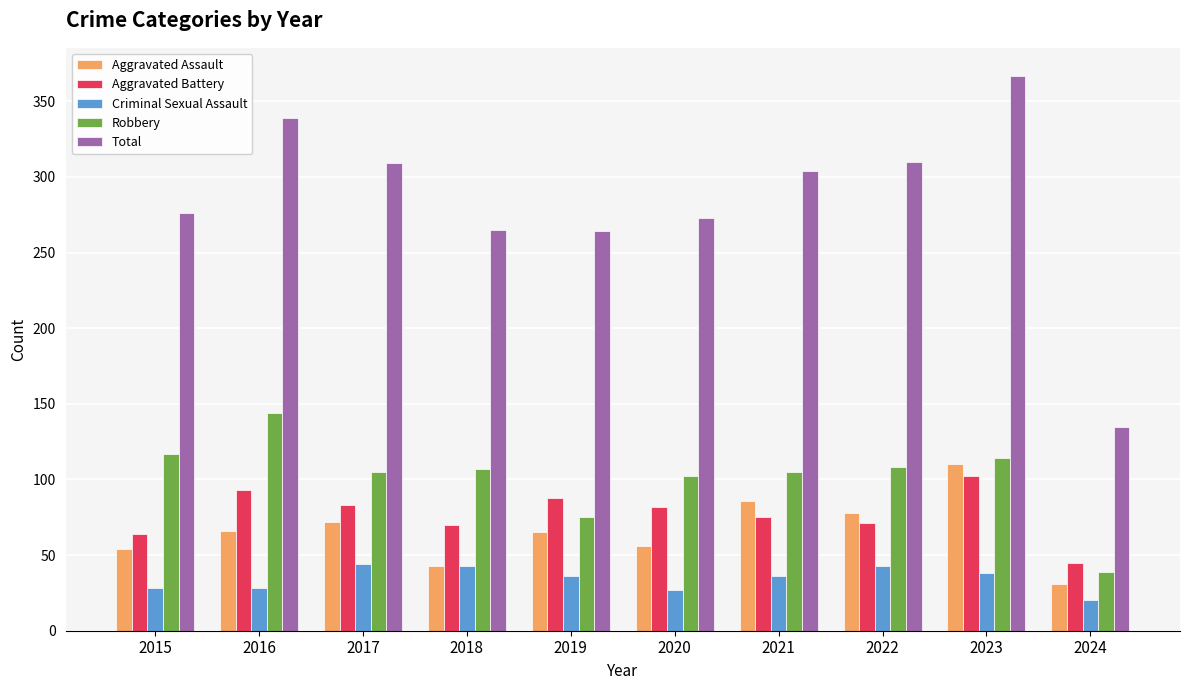

What is the approximate value of Total at 2015?

276